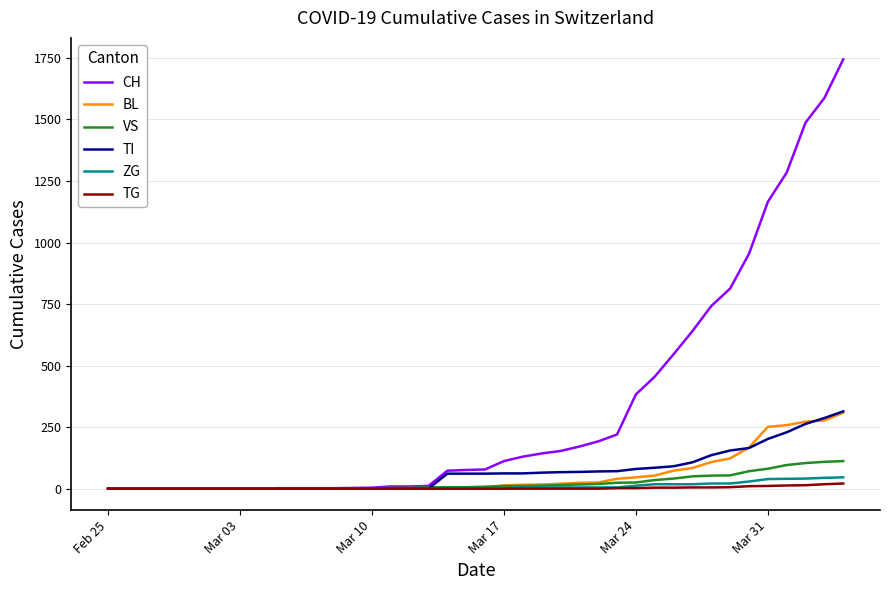

Which series has the largest range (max minus min)?

CH